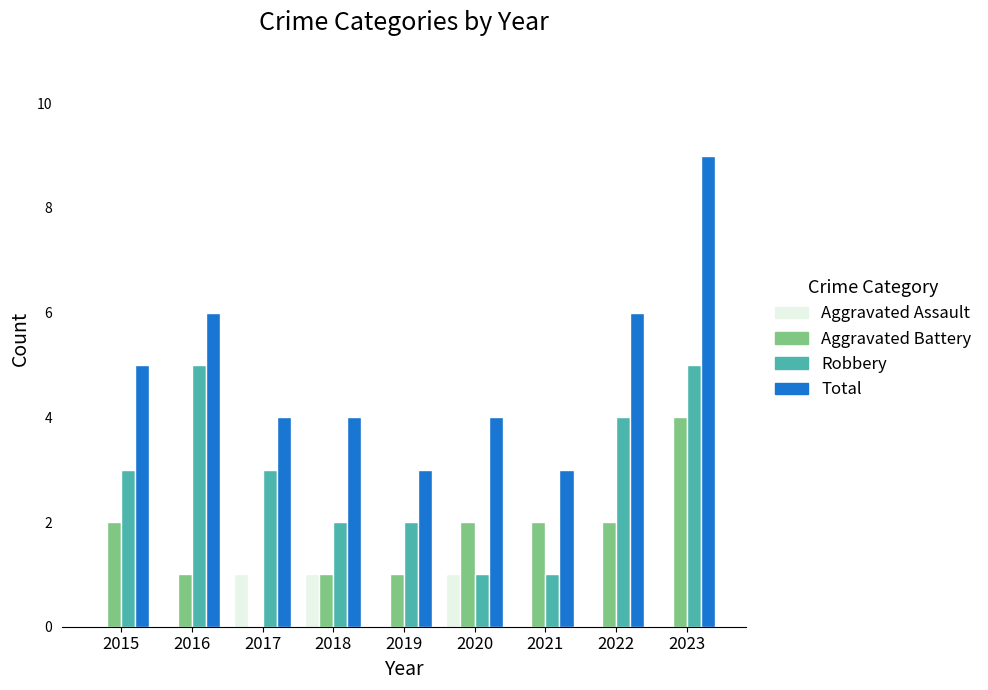

How many values in Aggravated Battery are above zero?

8